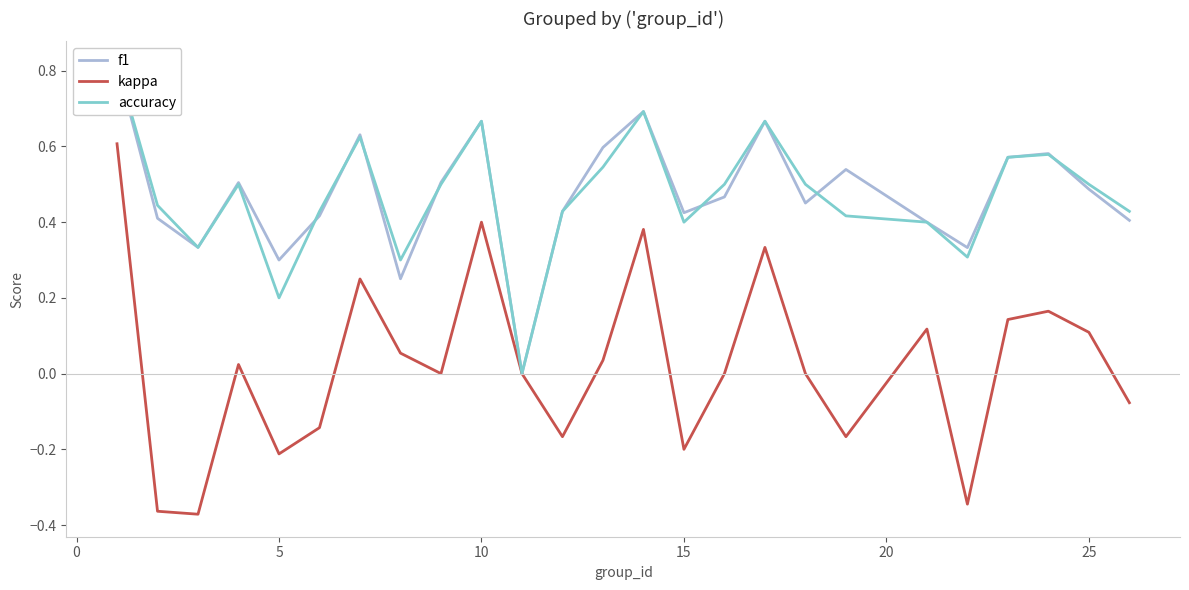

The kappa series shows 0.1 at 25. True or false?

True